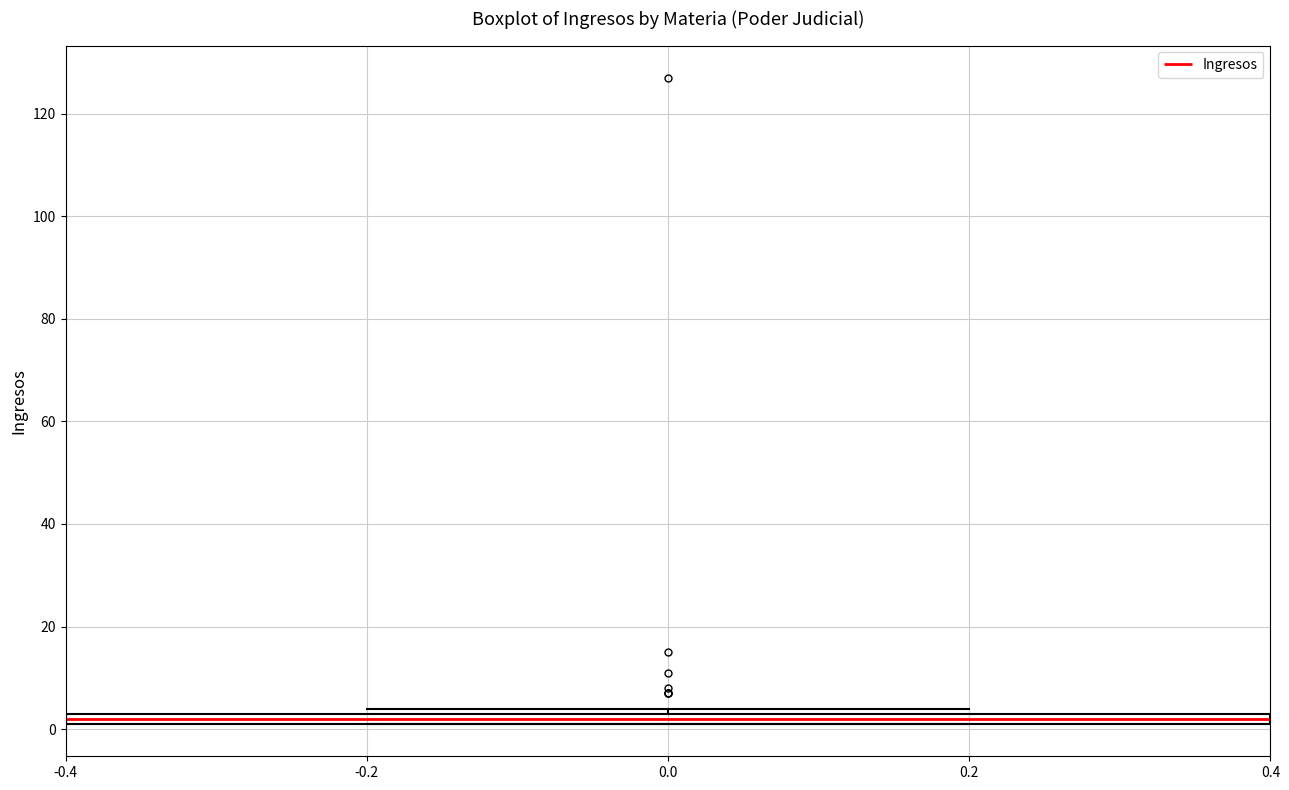

Where is the lower edge of the box at x = 0.0 on the y-axis? The values are not printed on the chart, so give them approximately, as read against the axis.

2